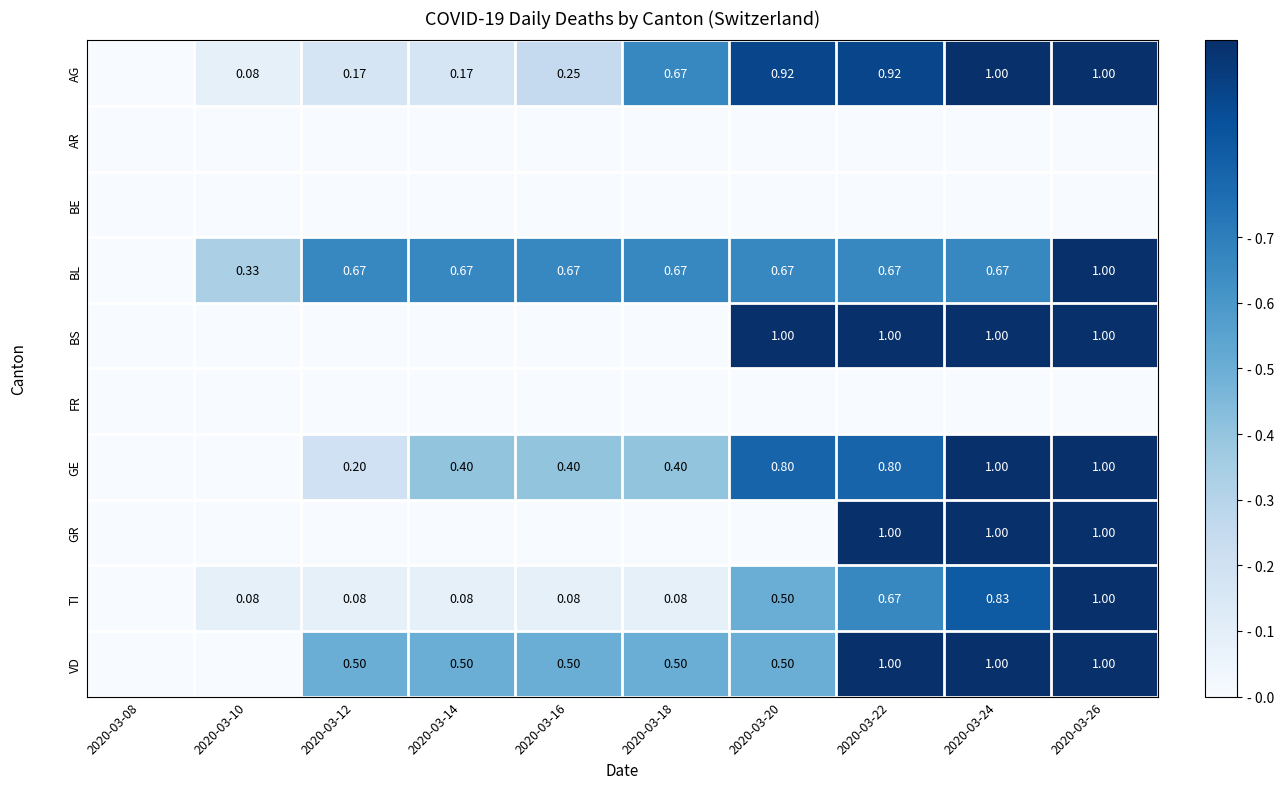

How many data points in AG are above 0?

9